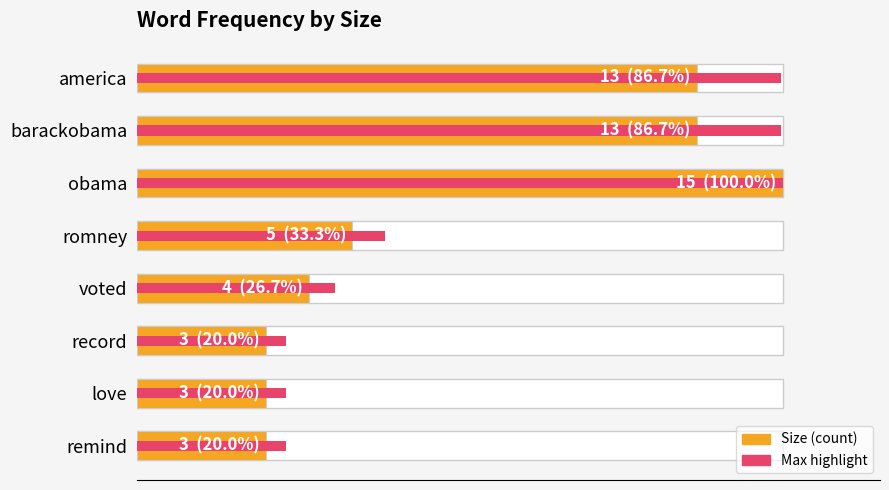

Count the number of data series in this chart.

2